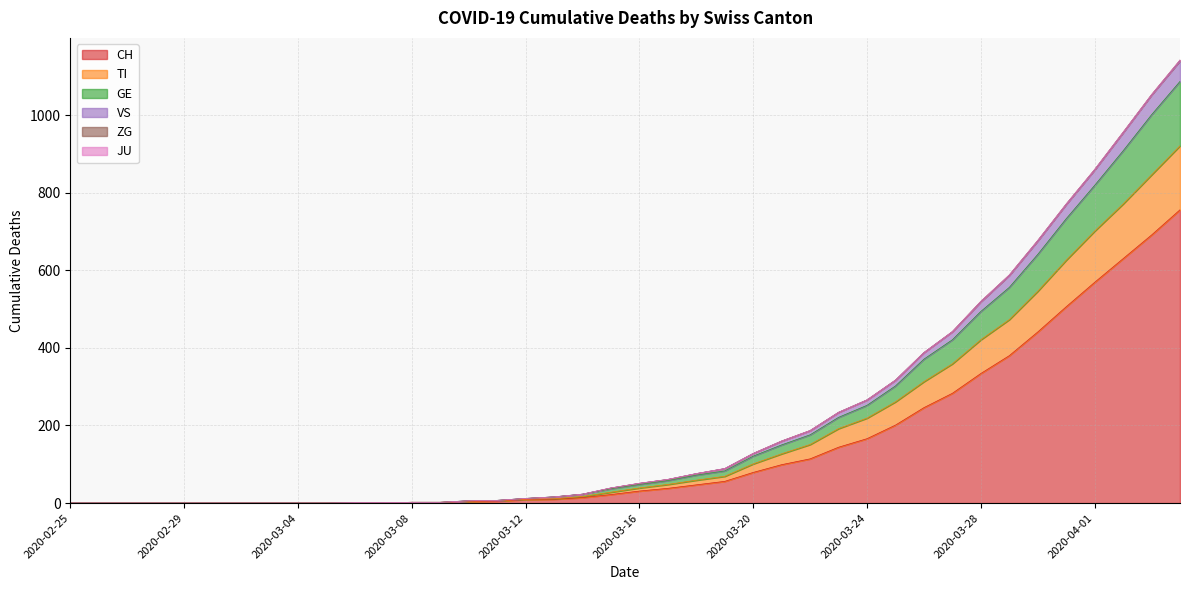

At which category does the chart reach its peak across all series?

2020-04-04